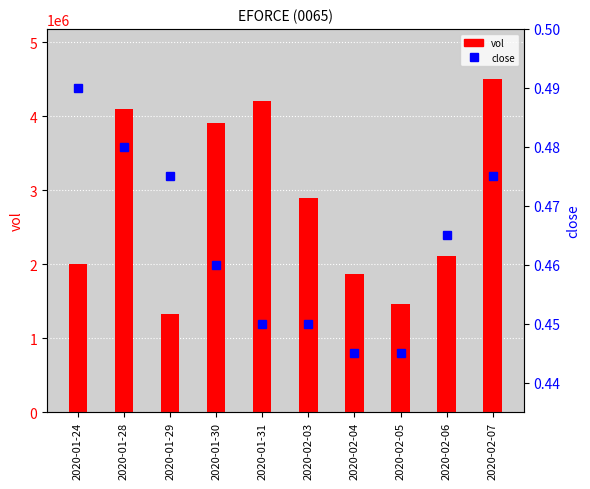

The vol series shows 1328000.0 at 2020-01-29. True or false?

True